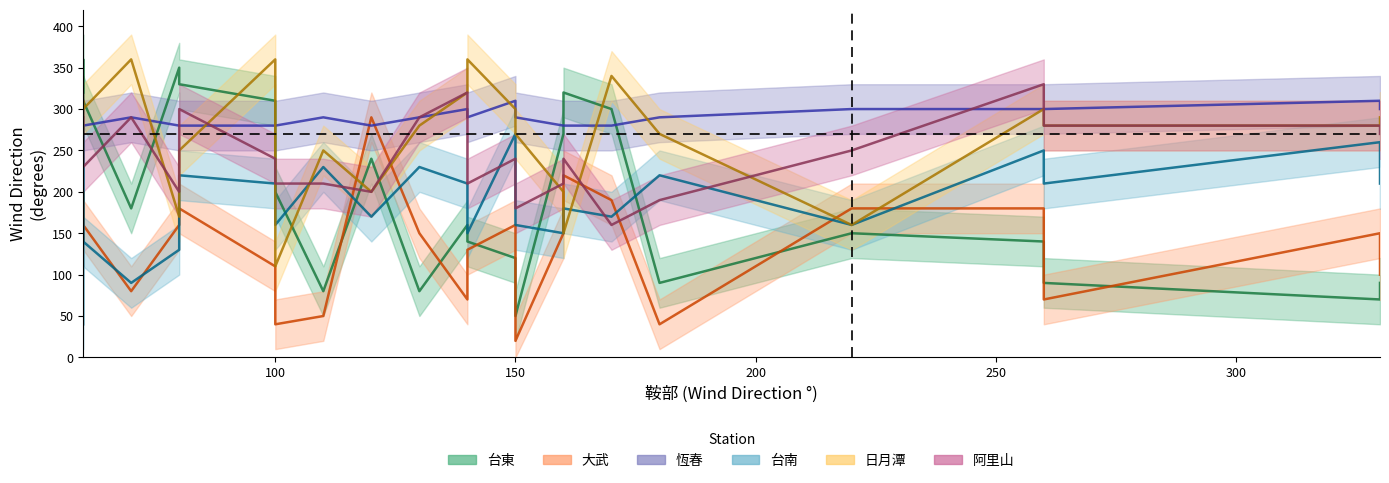

At how many categories does at least one series exceed 271?

24